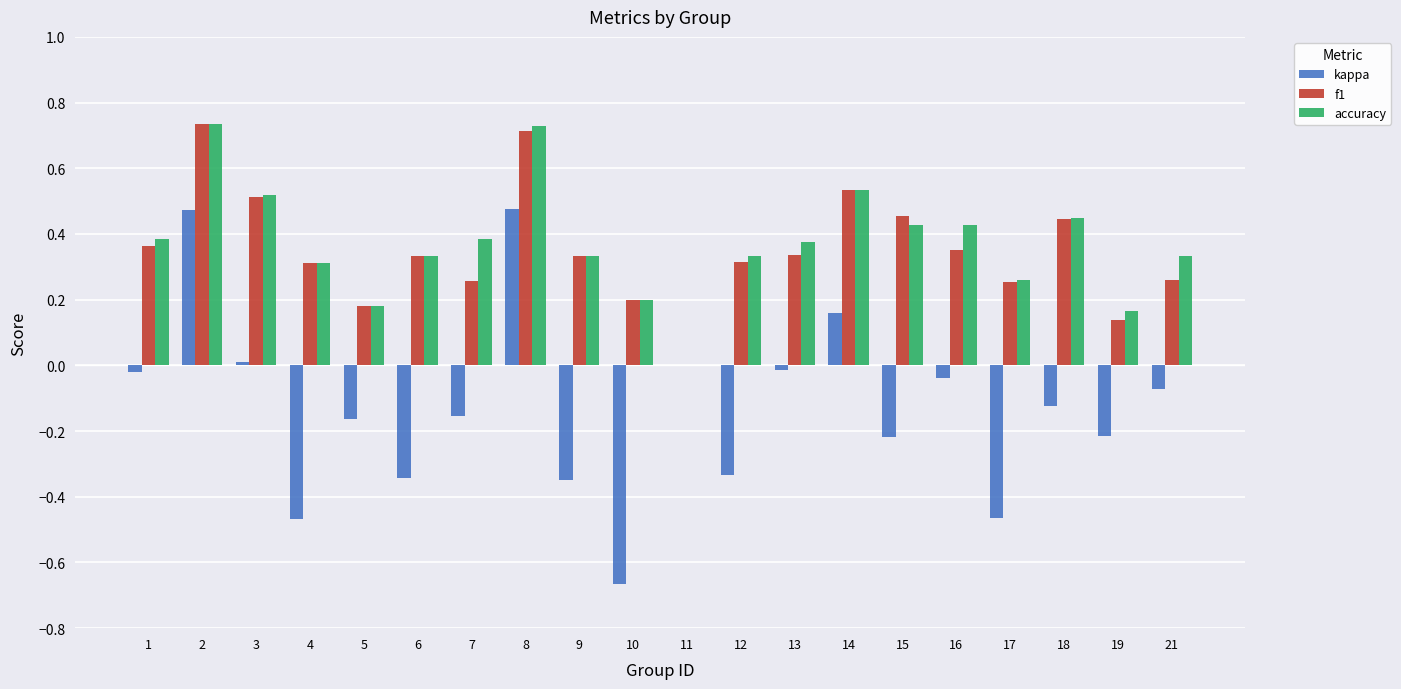

Which series has the largest range (max minus min)?

kappa